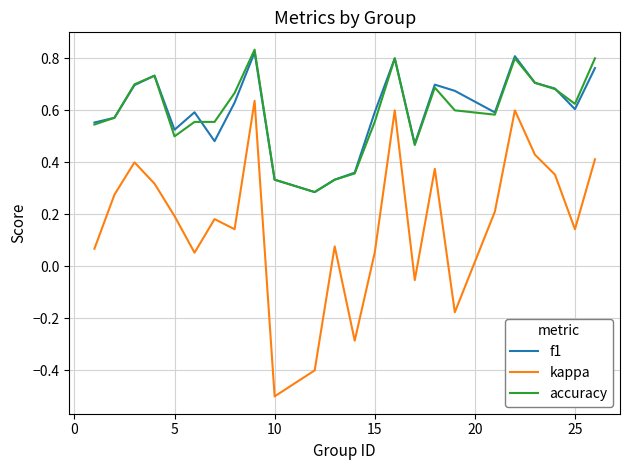

True or false: kappa and accuracy intersect in this chart.

False